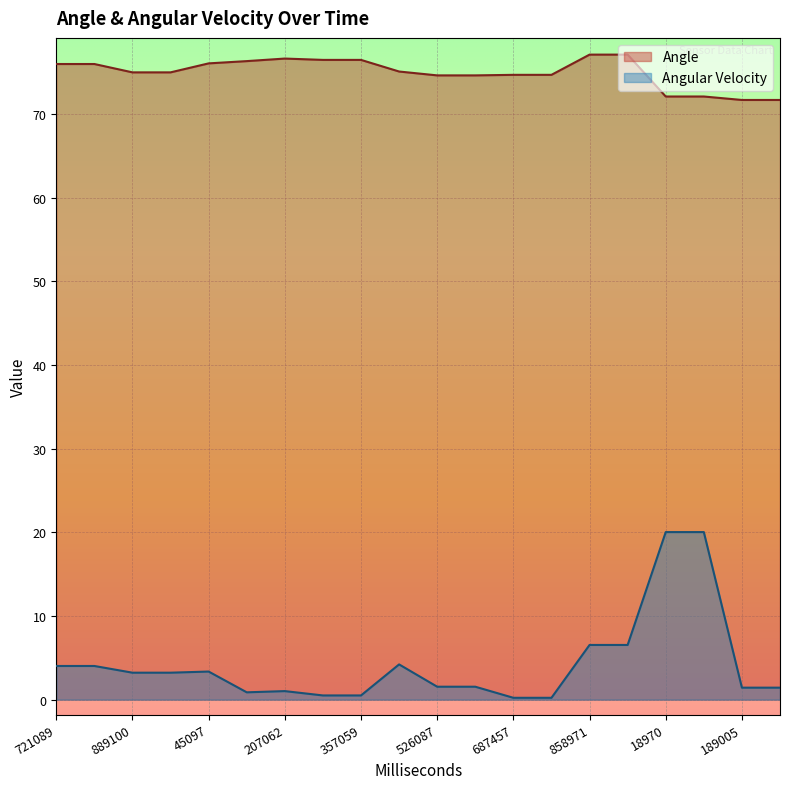

What is the minimum value for Angle?

71.7